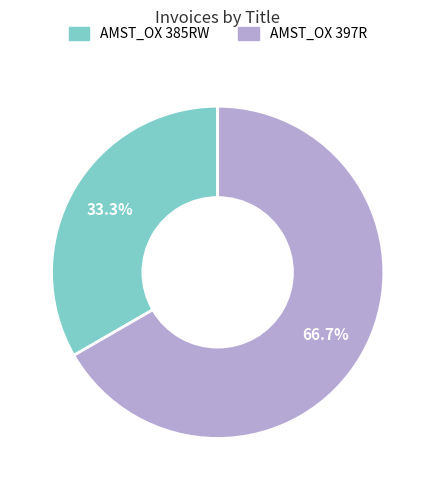

True or false: AMST_OX 385RW accounts for 33% of the total.

True